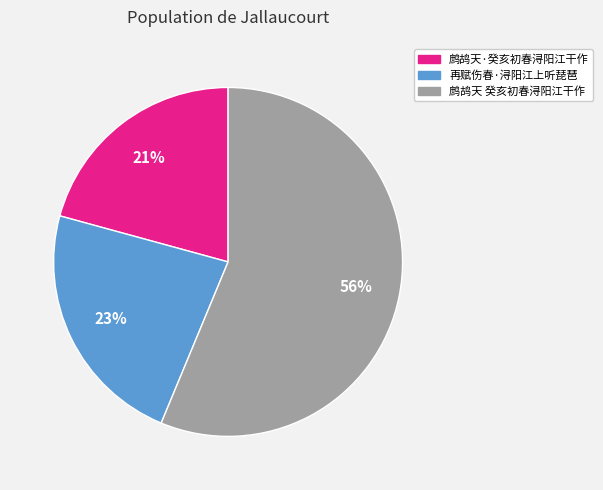

Rank the categories by value from highest to lowest.

鹧鸪天 癸亥初春浔阳江干作, 再赋伤春·浔阳江上听琵琶, 鹧鸪天·癸亥初春浔阳江干作